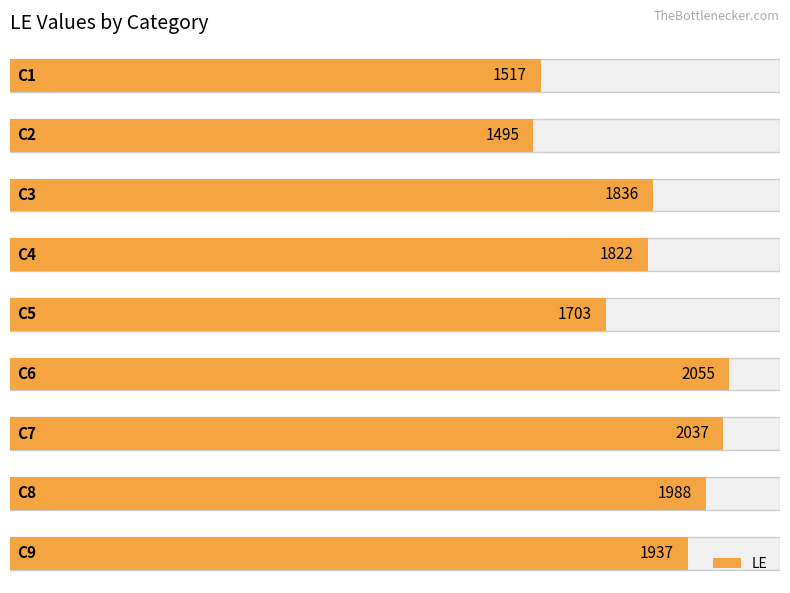

Is it true that the value at 500 is 2804?

False